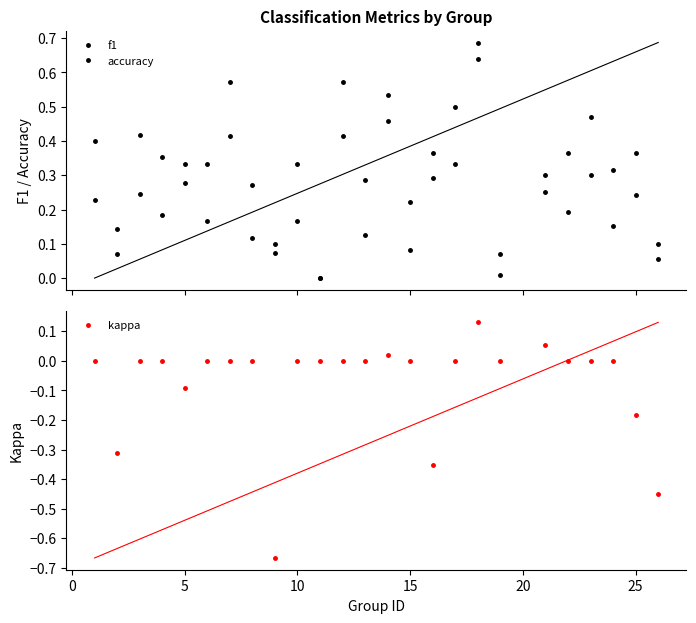

Rank the series by their maximum value, from lowest to highest.

kappa, f1, accuracy